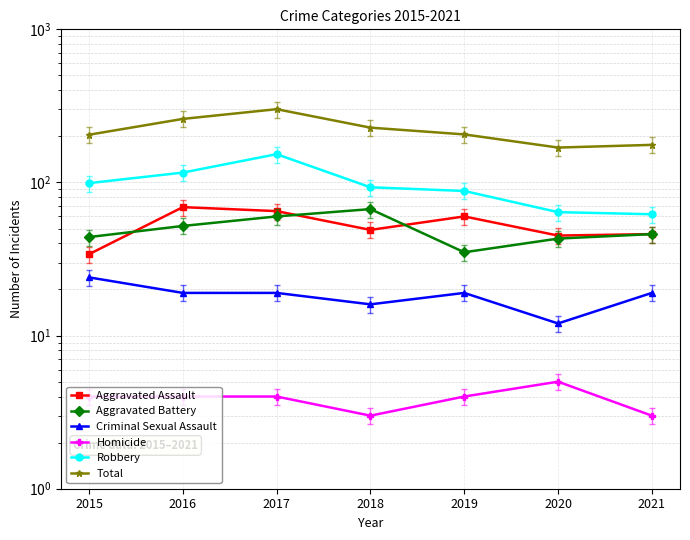

What is the difference between the second highest and minimum values in the Aggravated Assault series?

31